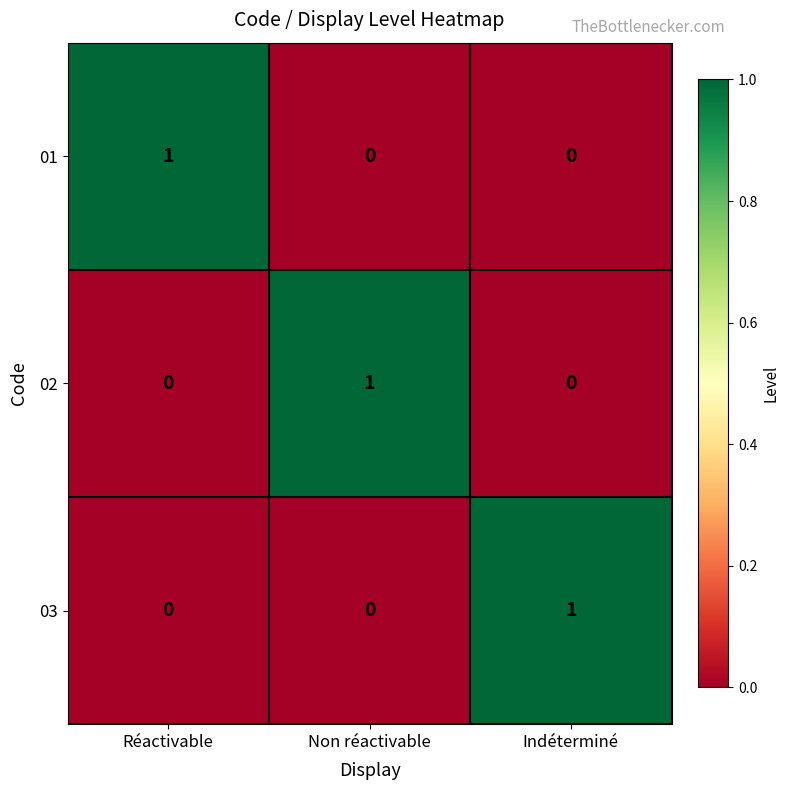

Count the number of data series in this chart.

3